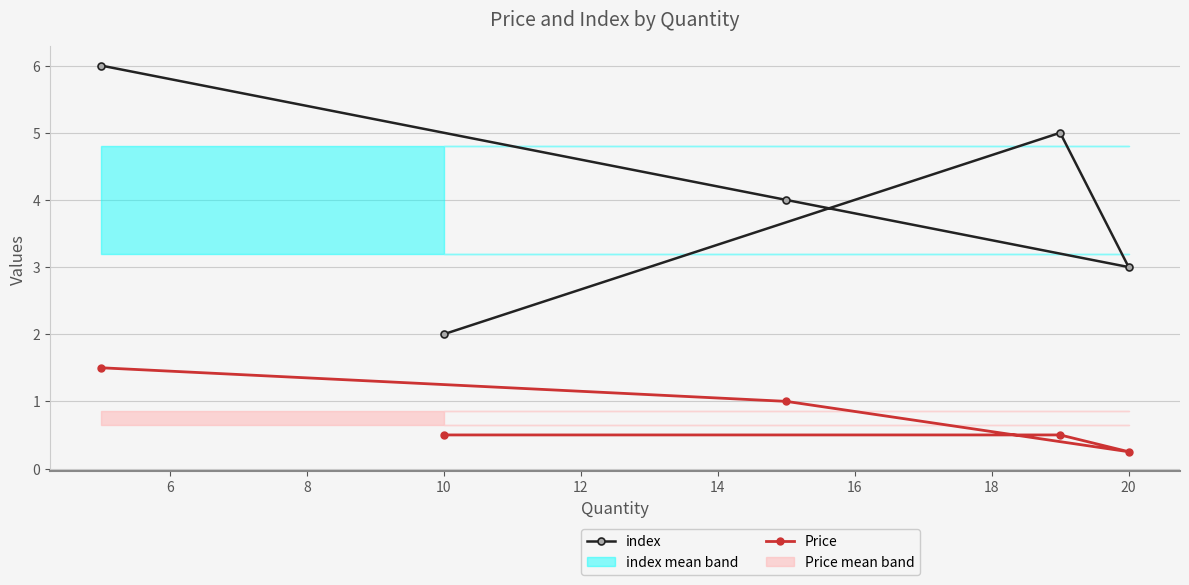

Which series has the largest range (max minus min)?

index